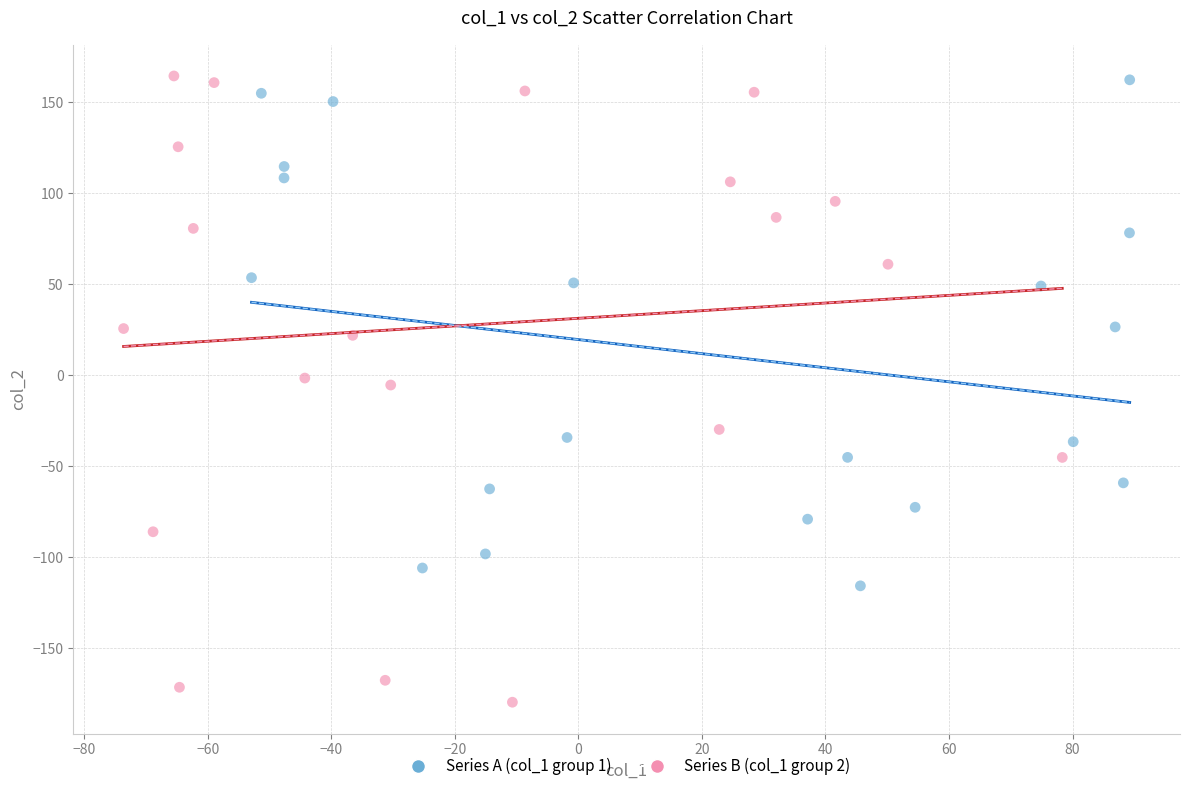

Which series has the widest spread of Y values?

Series B (col_1 group 2)